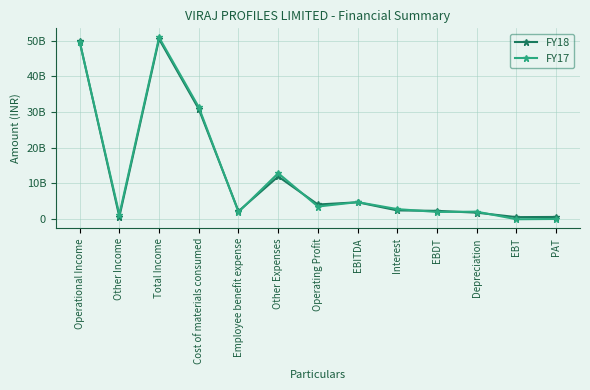

What is the total value across all series at Operating Profit?

7545392000